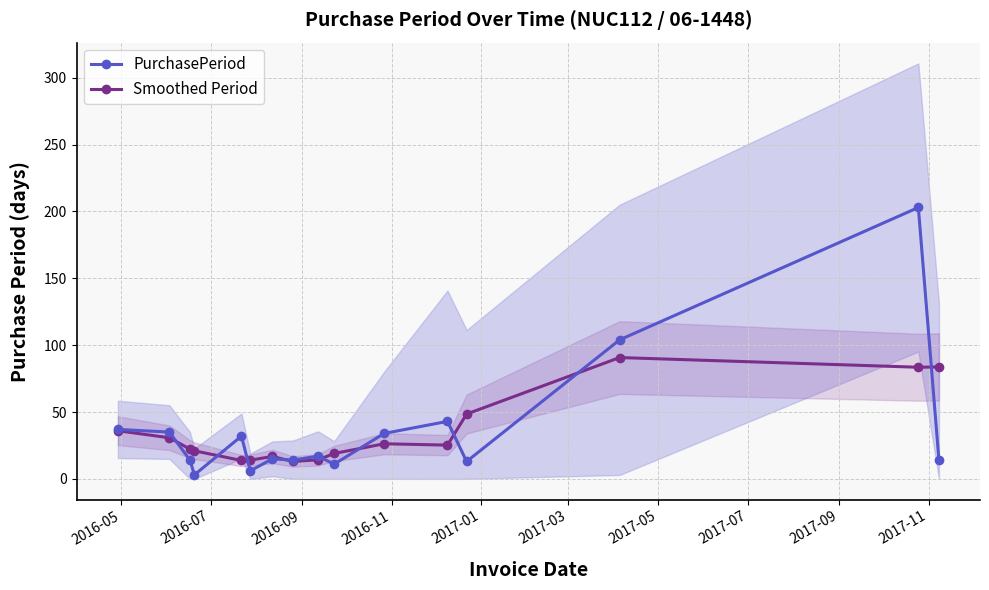

True or false: Smoothed Period has more than 0 points higher than both neighbors.

True